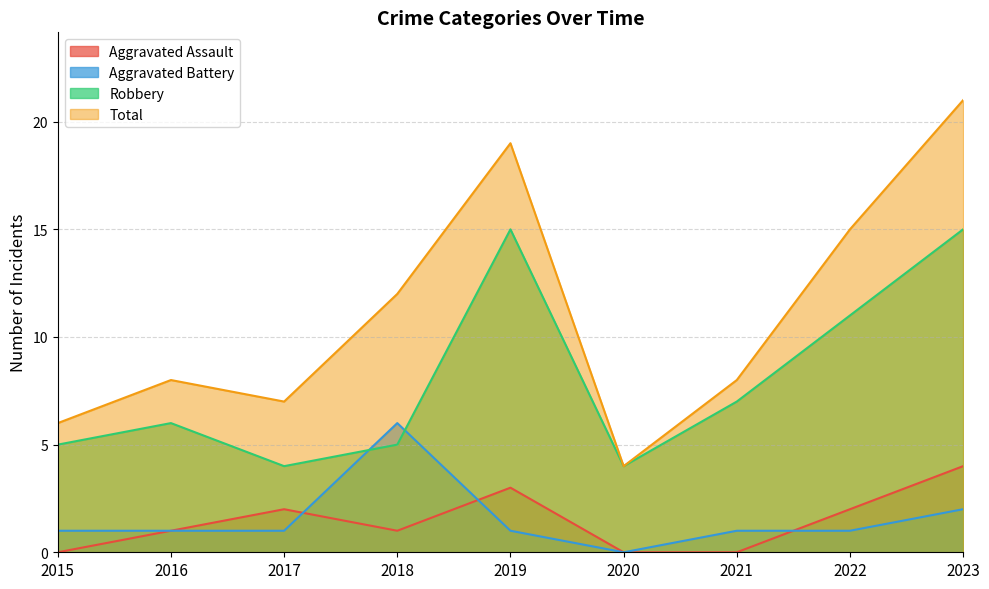

Read the Total value at 2022.

15